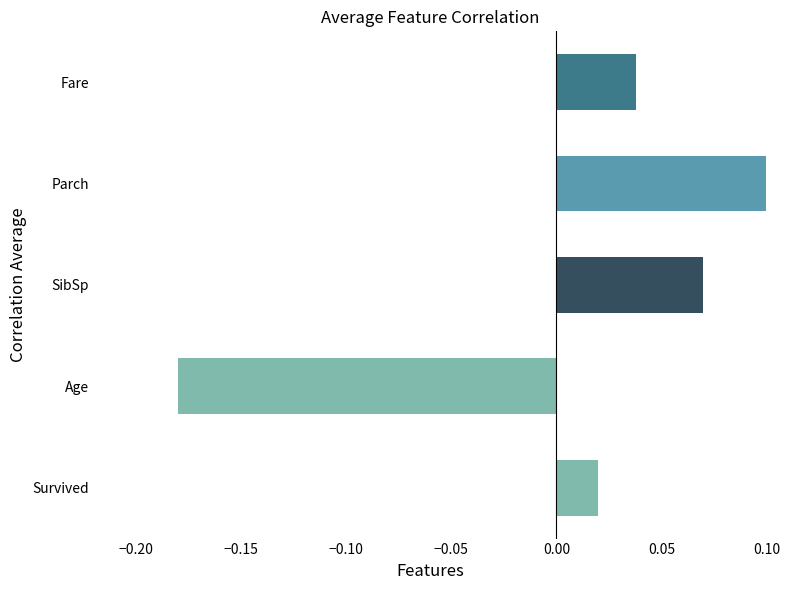

What is the minimum value shown in the chart?

-0.2